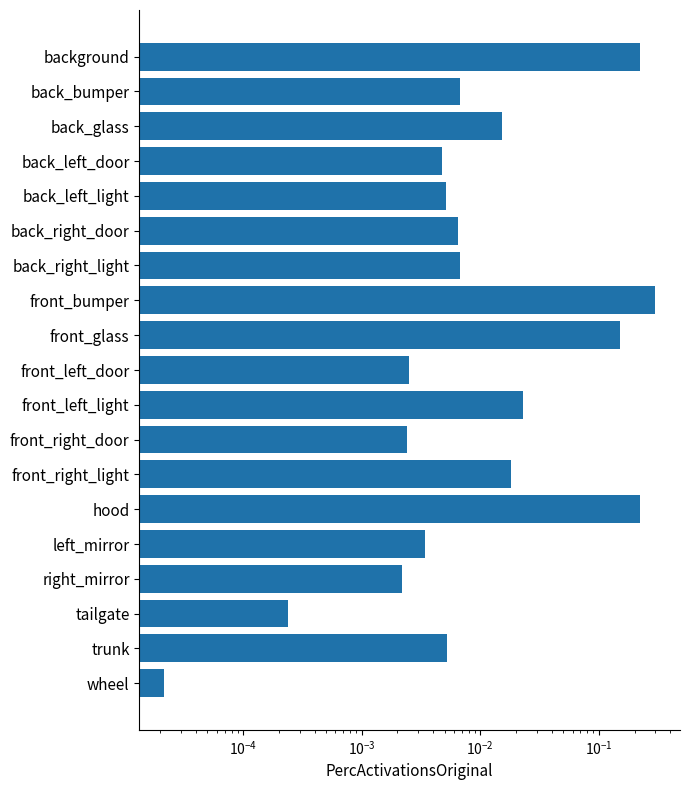

The chart shows a value of 0.0 at tailgate. True or false?

True